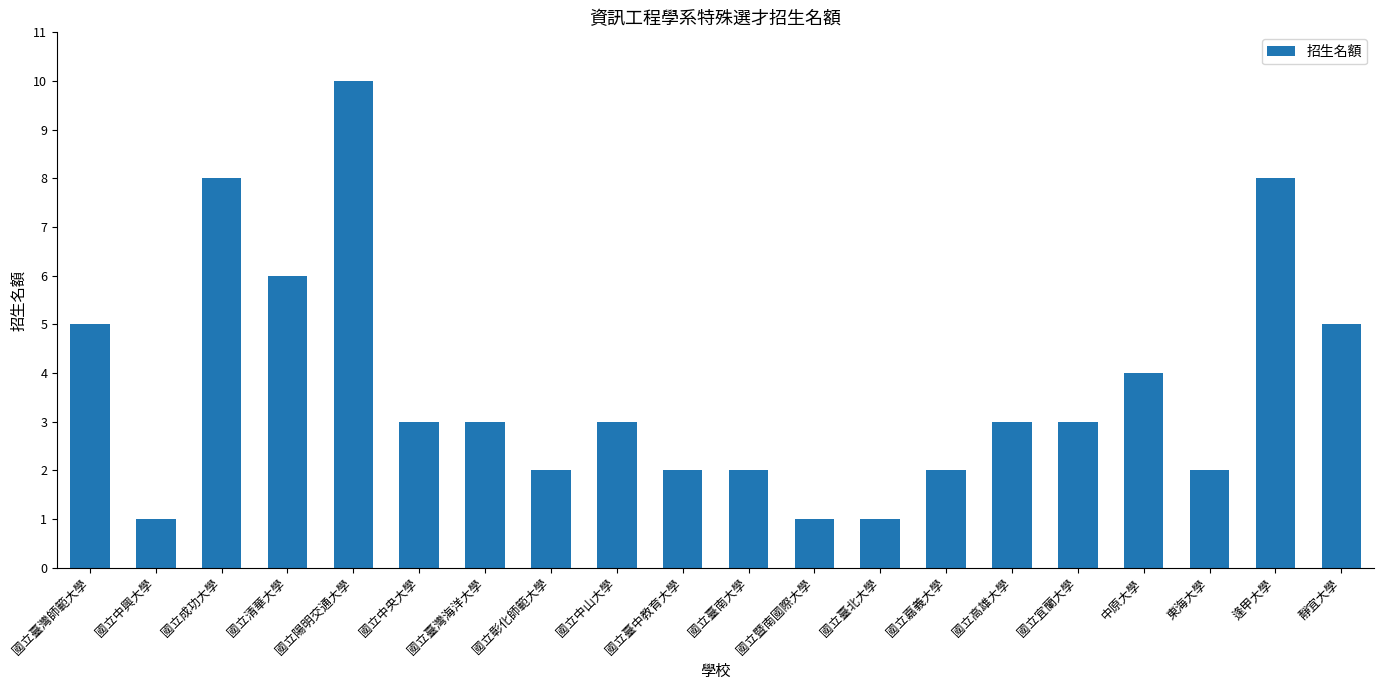

Is it true that the value at 國立中央大學 is 3?

True